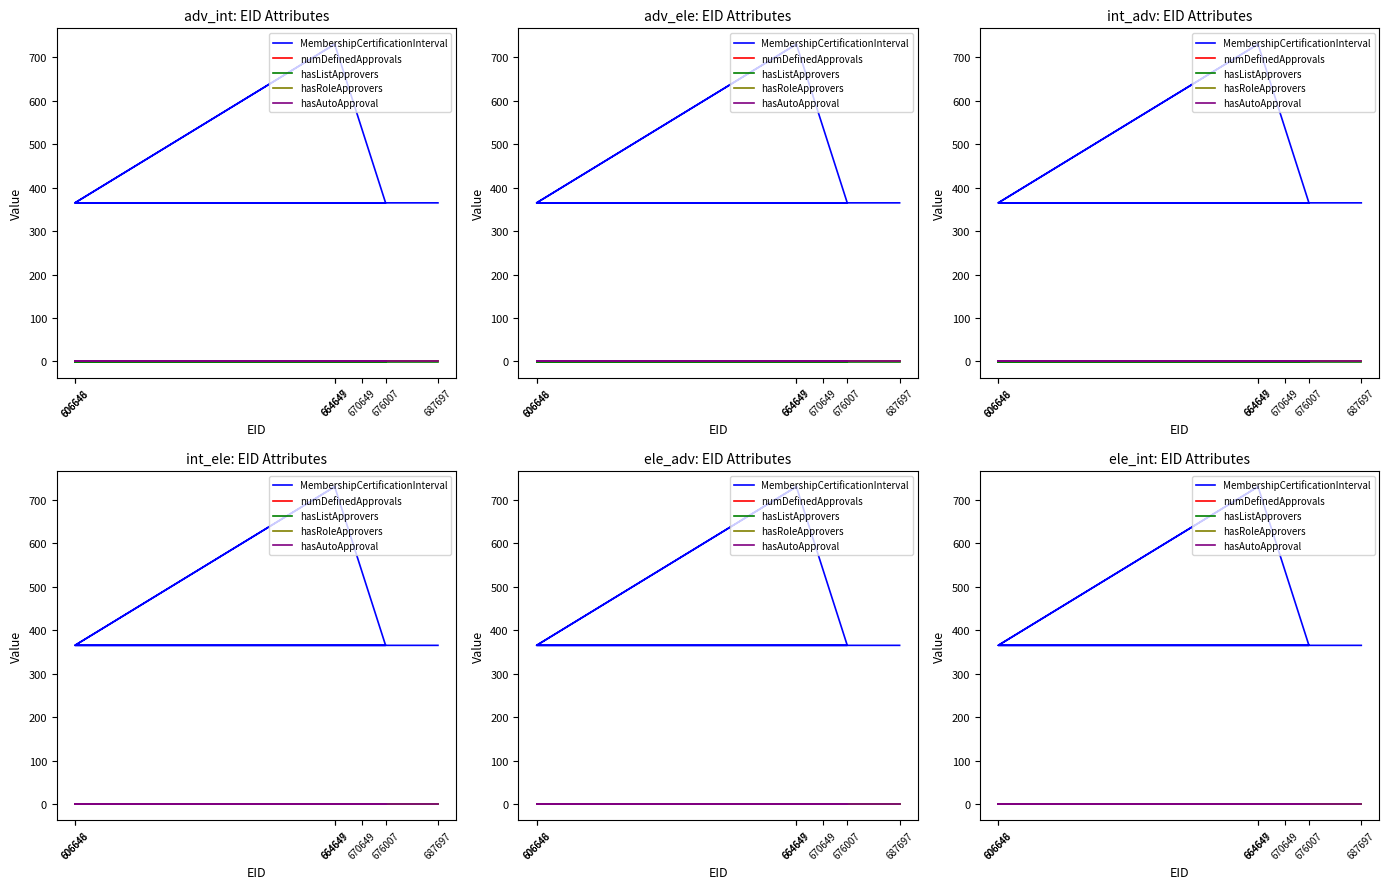

True or false: hasListApprovers and hasAutoApproval cross at least once.

False